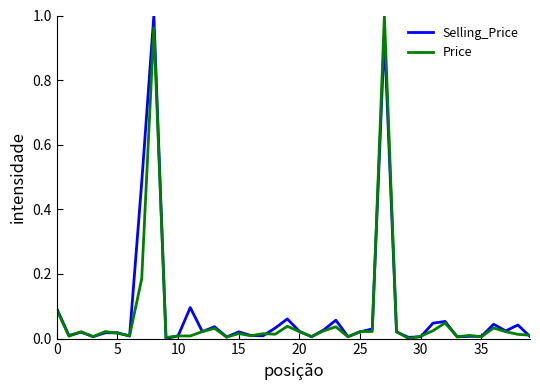

Where is Price nearest to the value 0?

29